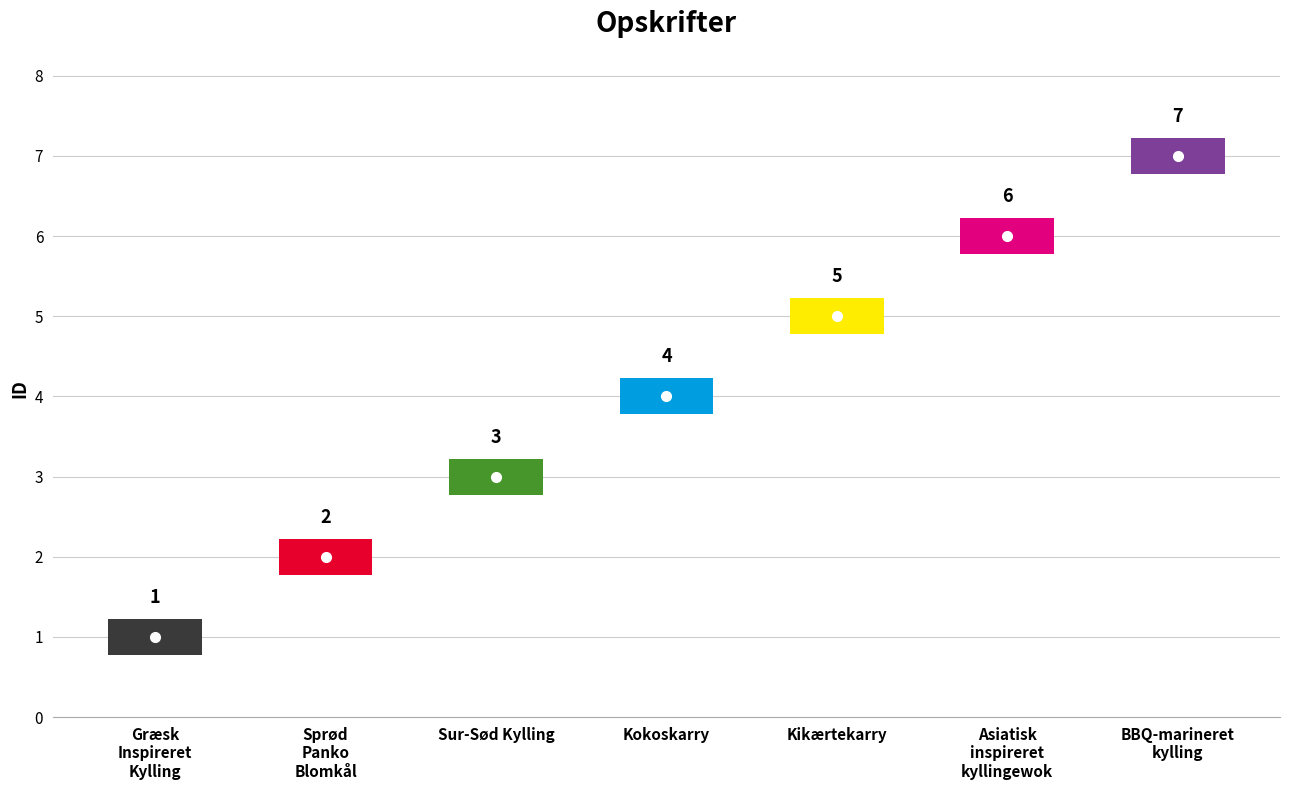

Between BBQ-marineret kylling and Græsk Inspireret Kylling, which is larger?

BBQ-marineret kylling